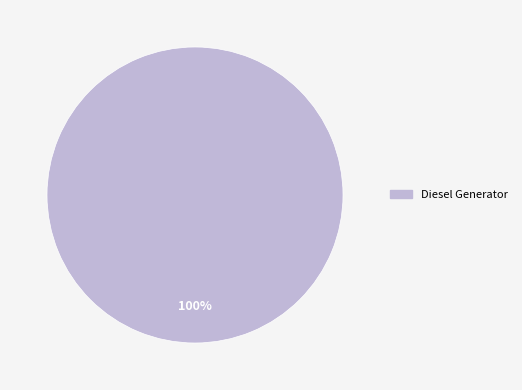

How many segments does this pie chart have?

1